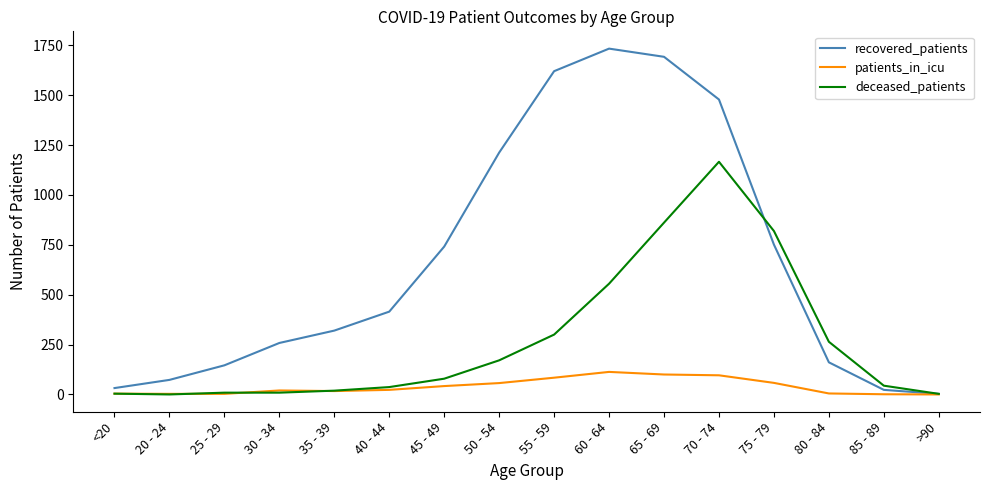

List the series in order of their overall mean, lowest first.

patients_in_icu, deceased_patients, recovered_patients